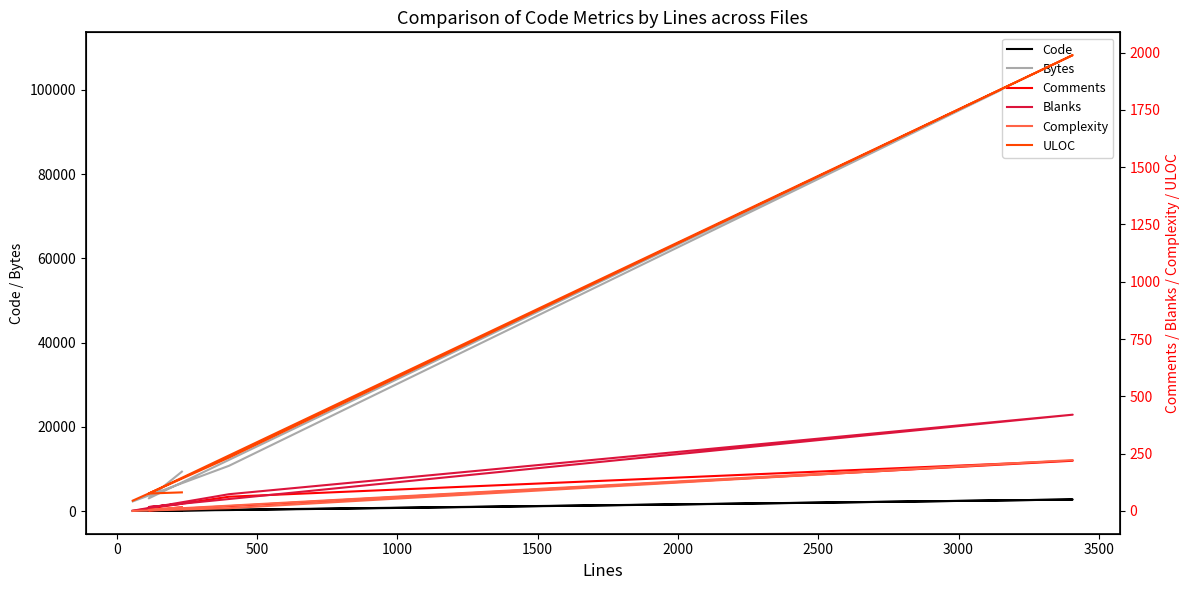

Reading left to right, what are all the values shown in this chart?

Code: 185	95	2768	265	56
Bytes: 9380	3040	108258	10772	2318
Comments: 16	2	219	62	0
Blanks: 31	17	420	73	1
Complexity: 16	4	222	12	0
ULOC: 81	76	1989	233	45